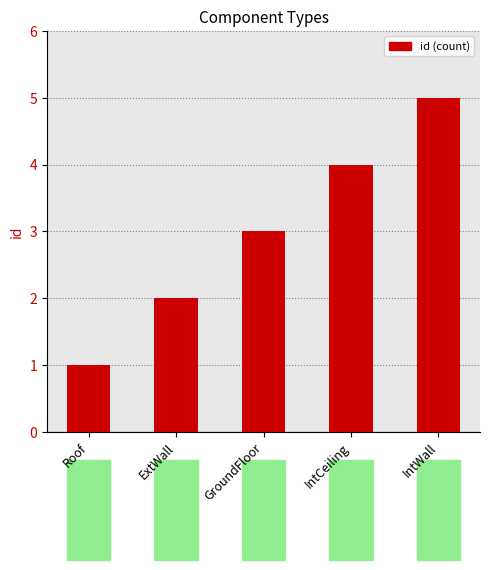

How many data points does each series have?

5